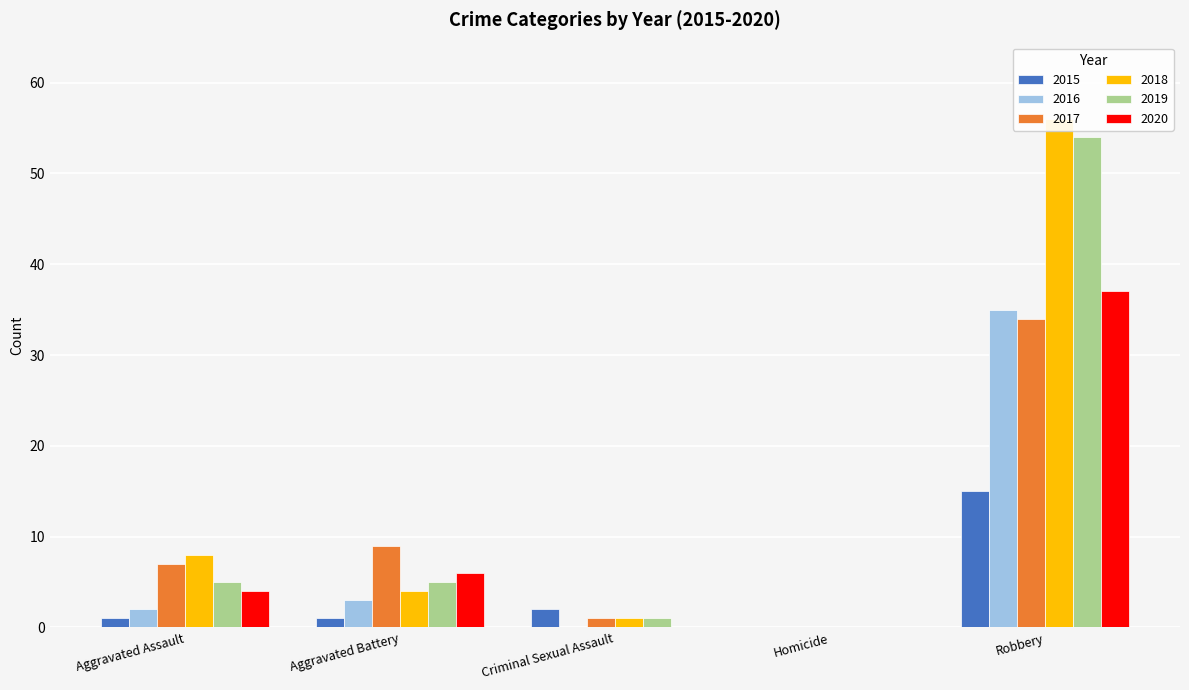

Read the 2017 value at Aggravated Battery, to the nearest 5.

10